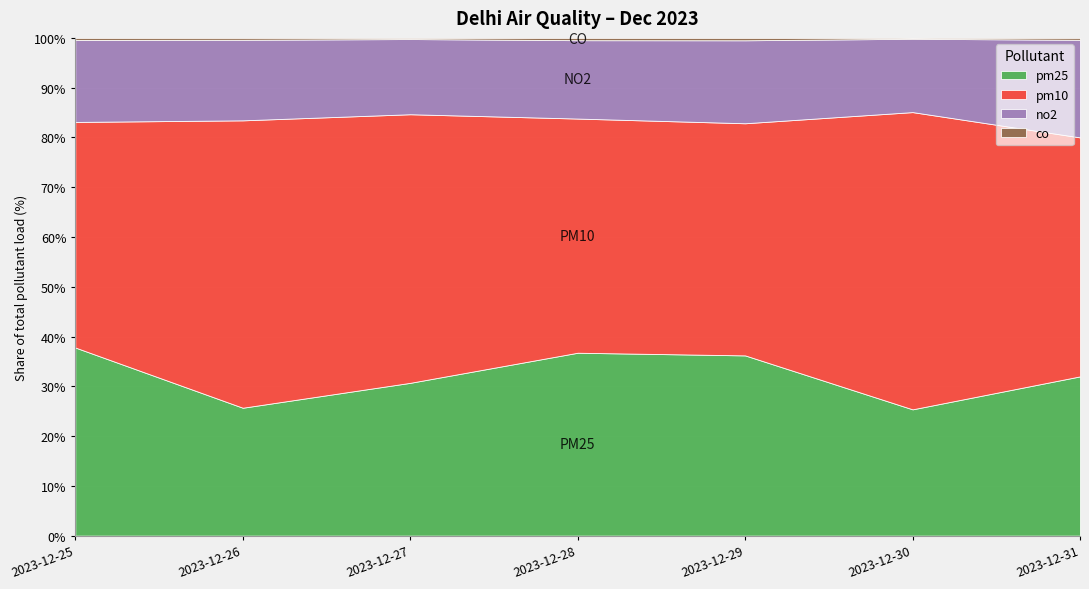

The value of co at 2023-12-27 is 0.9. True or false?

False